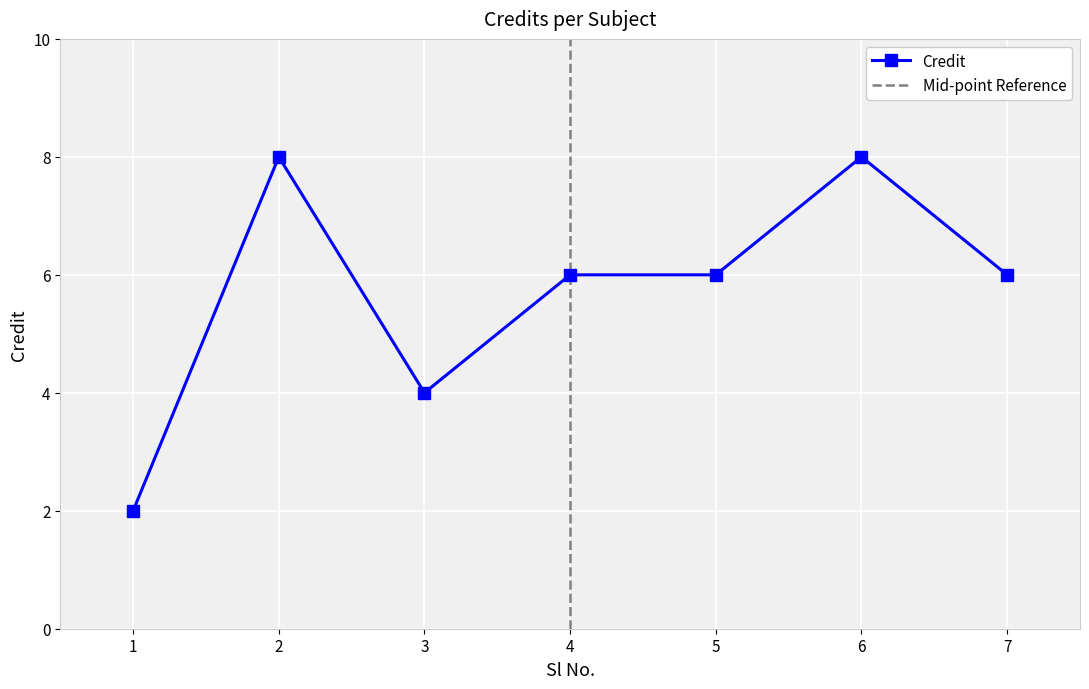

True or false: the data has more than 0 interior local peaks.

True